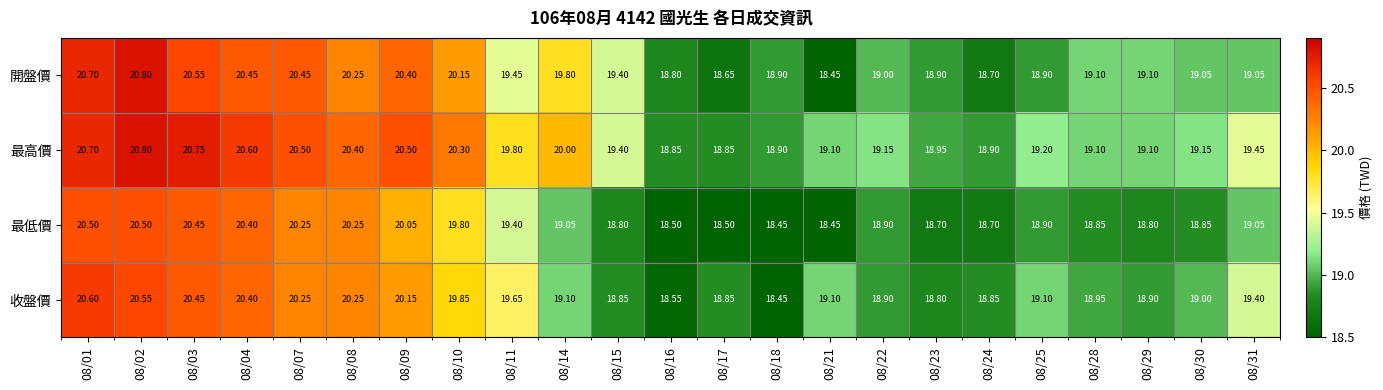

List the series in order of their overall mean, lowest first.

最低價, 收盤價, 開盤價, 最高價